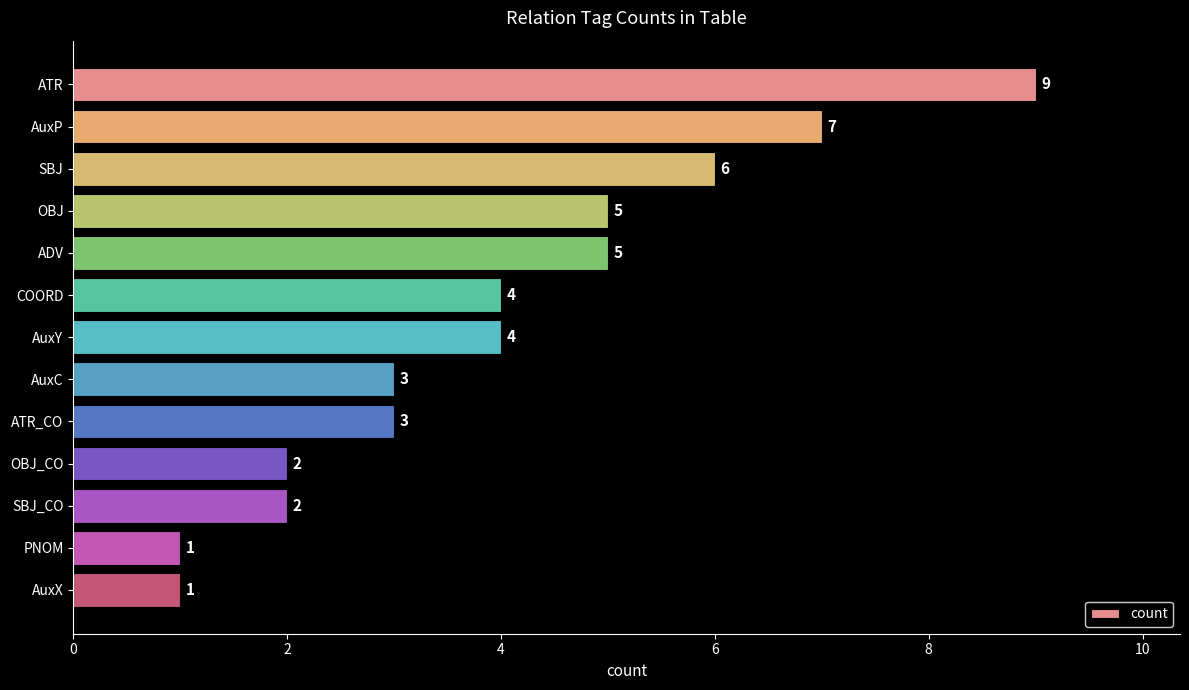

Reading top to bottom, extract all data points from this chart.

ATR=9	AuxP=7	SBJ=6	OBJ=5	ADV=5	COORD=4	AuxY=4	AuxC=3	ATR_CO=3	OBJ_CO=2	SBJ_CO=2	PNOM=1	AuxX=1